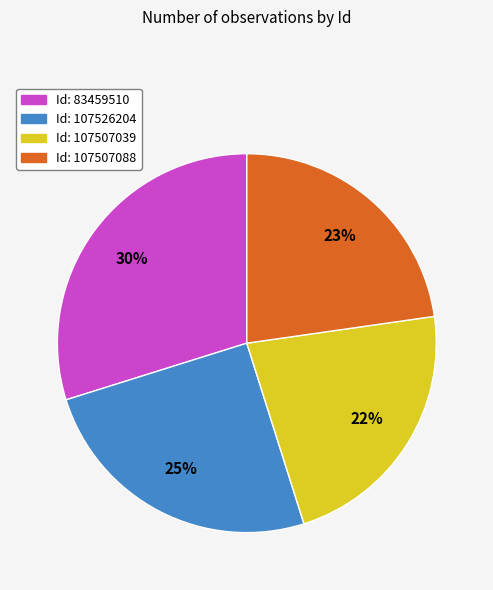

To the nearest percent, what is the average slice percentage?

25%